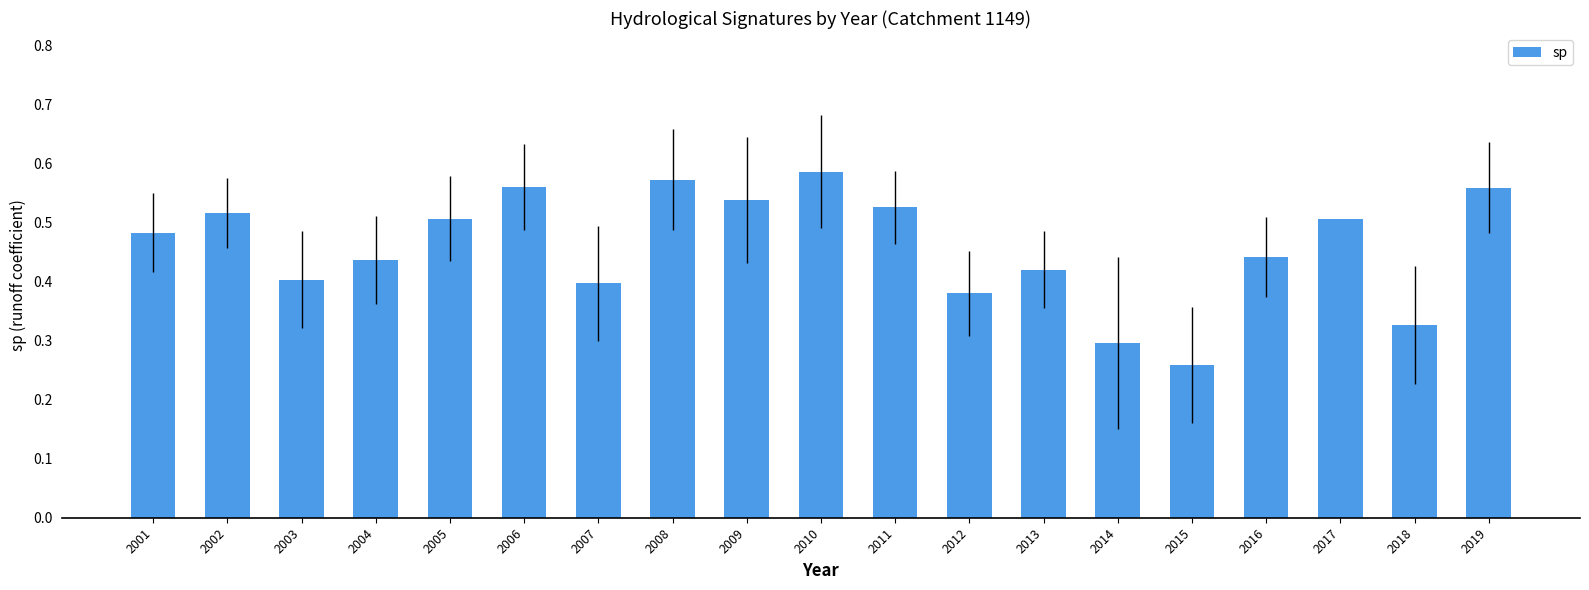

How many bars are there in total?

19